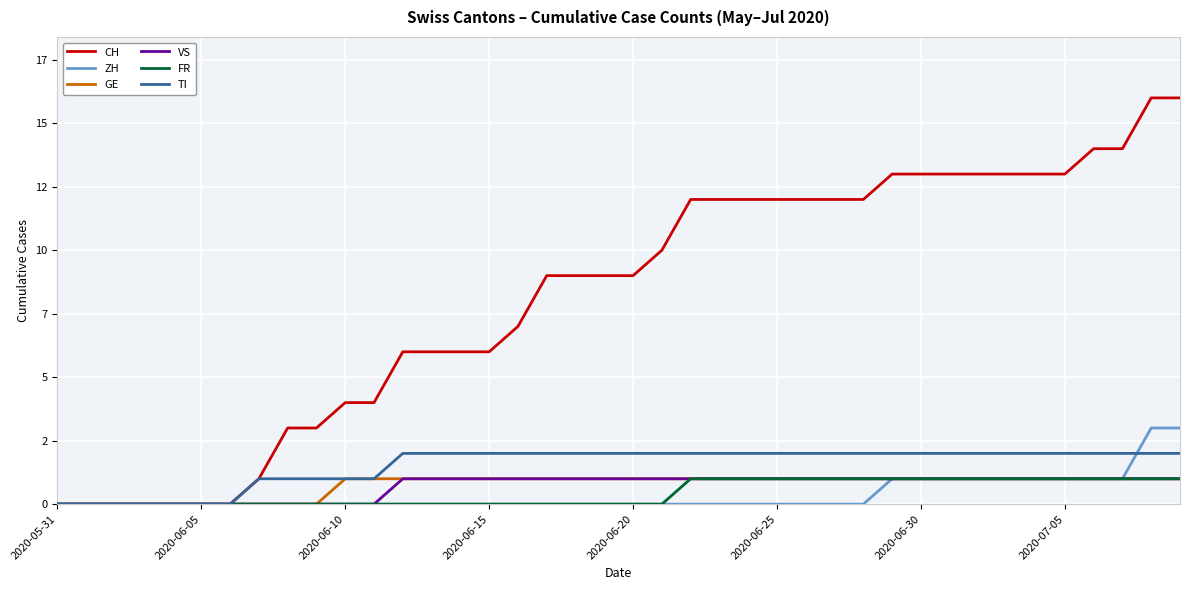

True or false: VS and CH intersect in this chart.

False